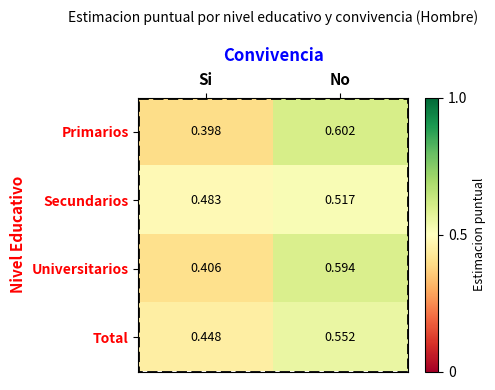

What is the total value across all series at No?

2.3